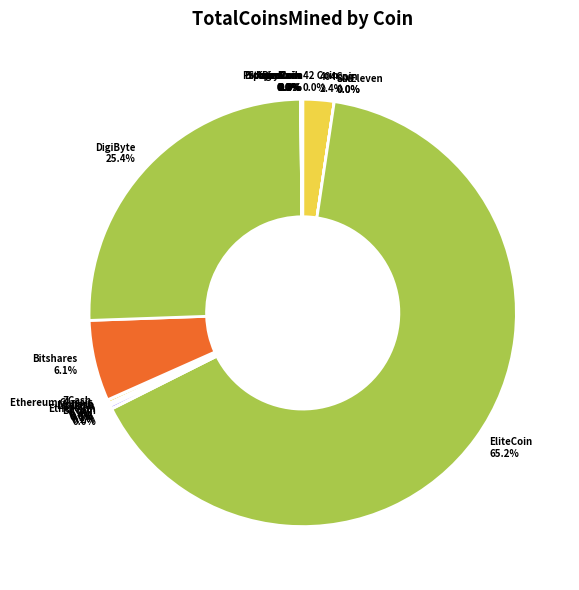

Is there a majority slice in this chart?

Yes